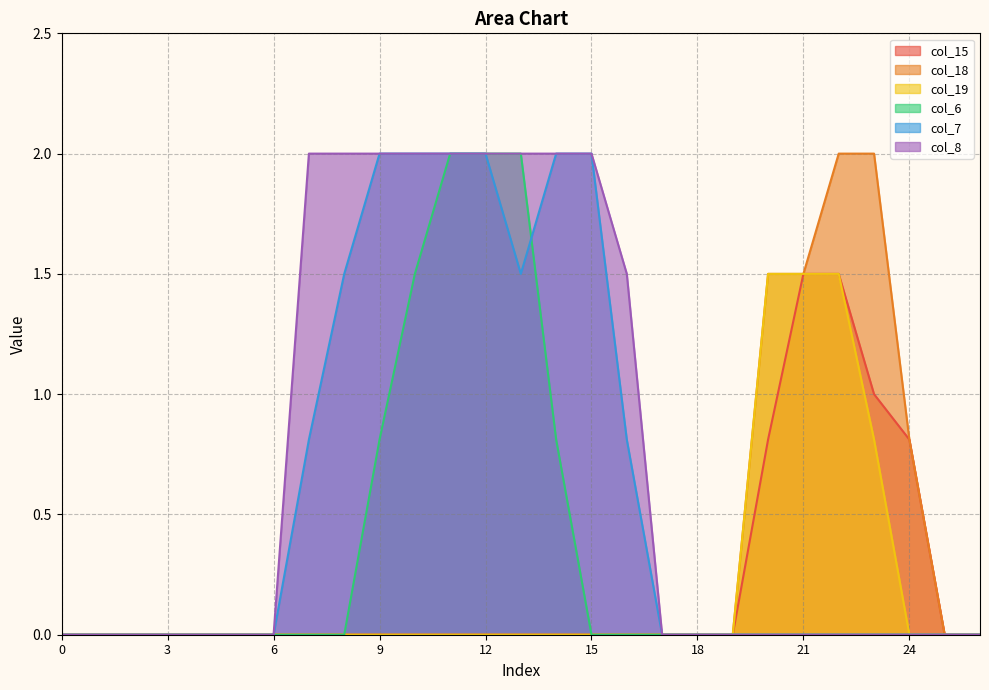

Between 19 and 1, which is larger?

19